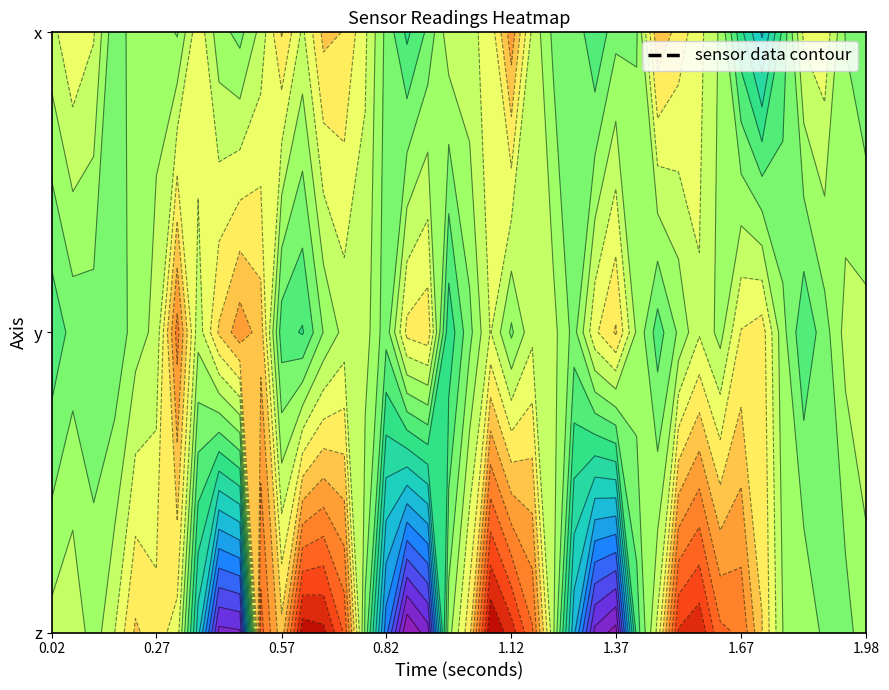

Is it true that y equals 1.0 at 1?

True